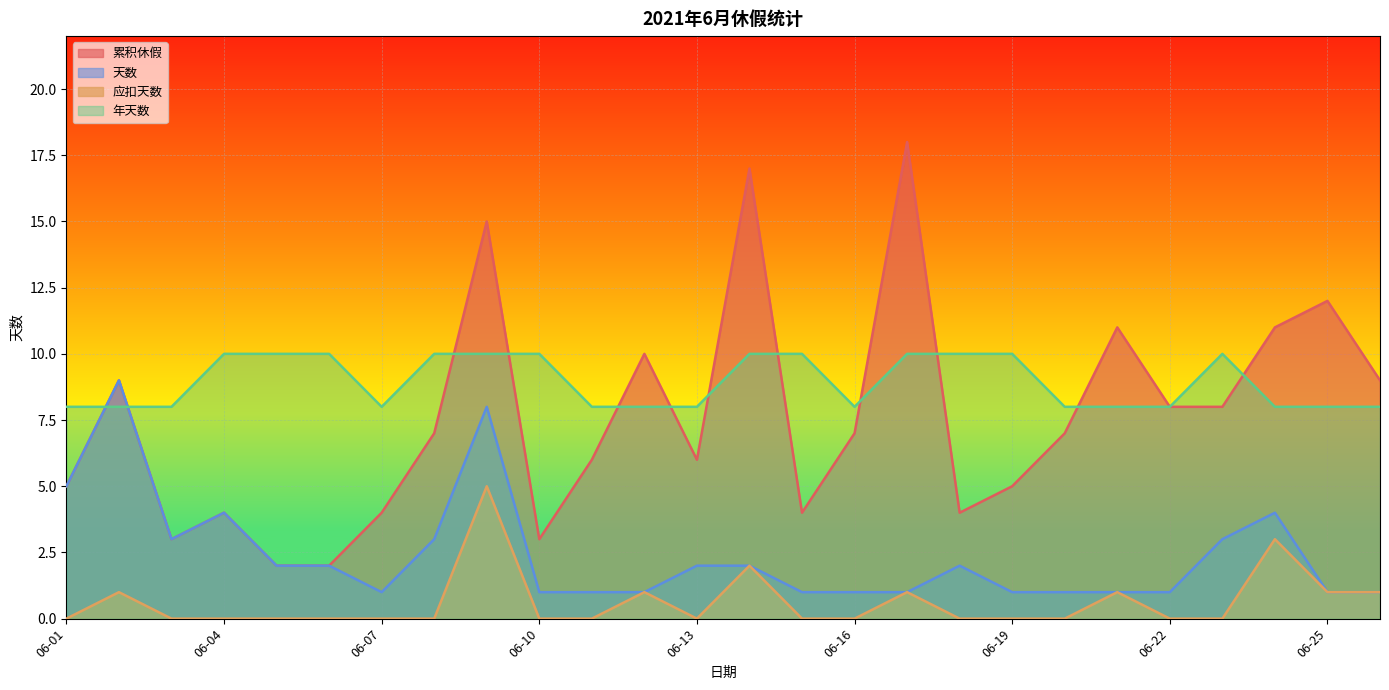

Count the 年天数 values in the range 8 to 10.

26